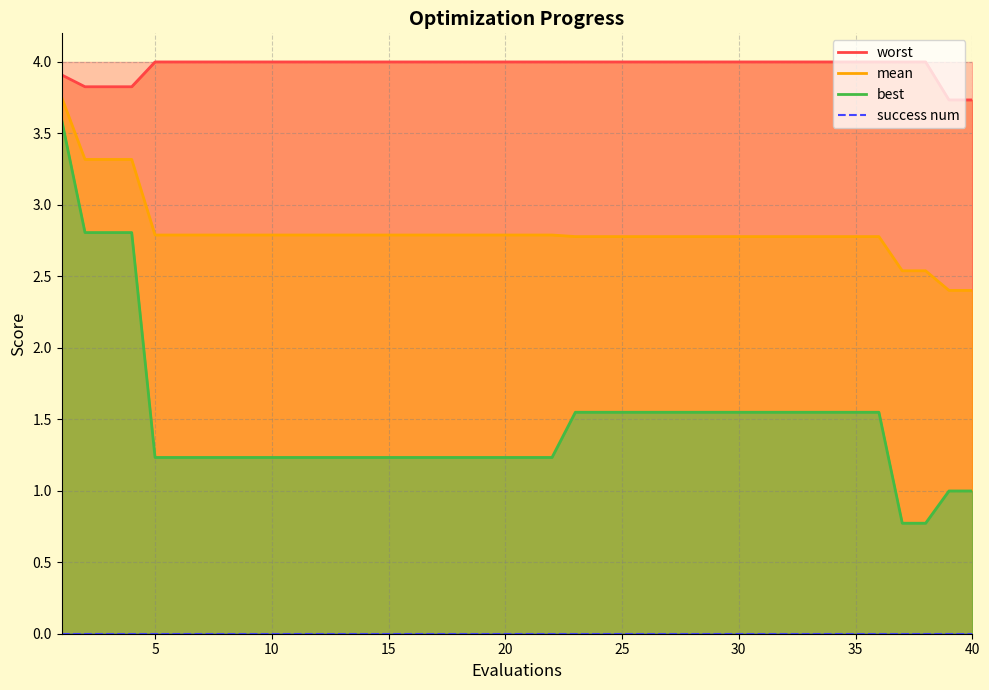

What is the value of the mean point at the 19th from the left?

2.8